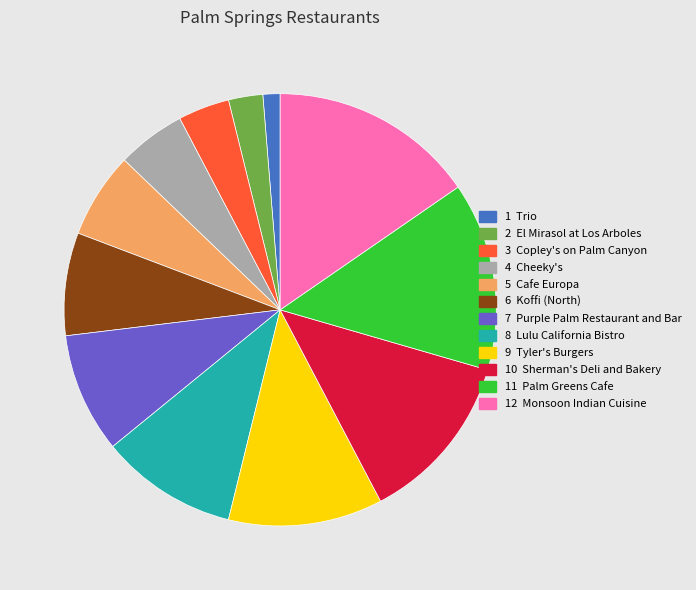

Is there a majority slice in this chart?

No